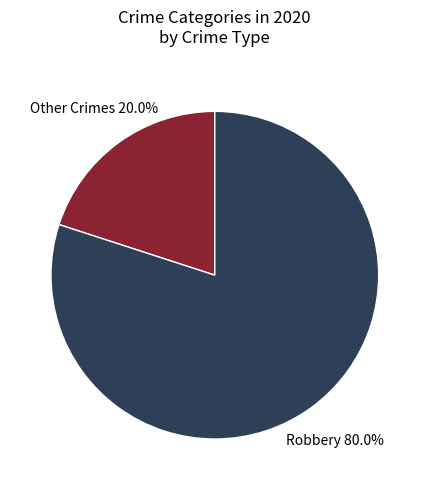

Which category has the biggest portion of the pie?

Robbery